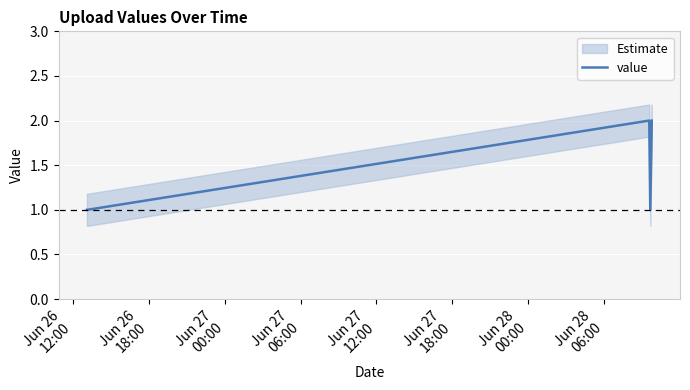

Which label corresponds to the smallest value in the chart?

Jun 26
12:00